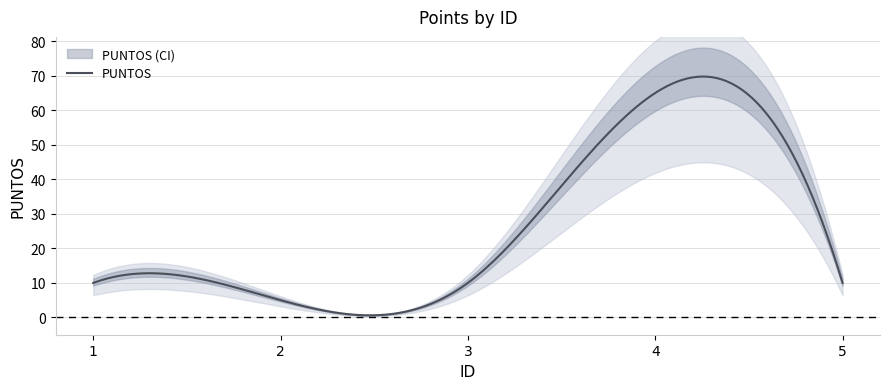

How many values exceed 10?

1